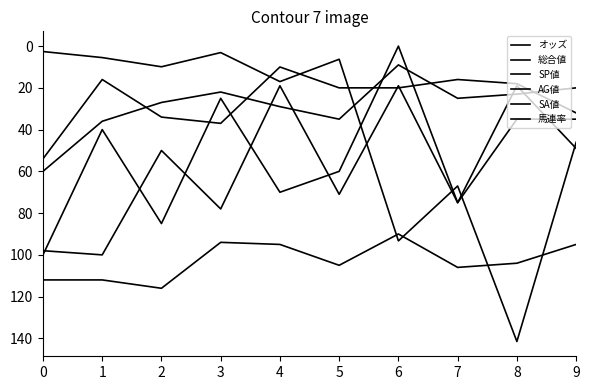

Rank the categories by SA値 value from lowest to highest.

6, 3, 4, 9, 8, 5, 7, 0, 1, 2